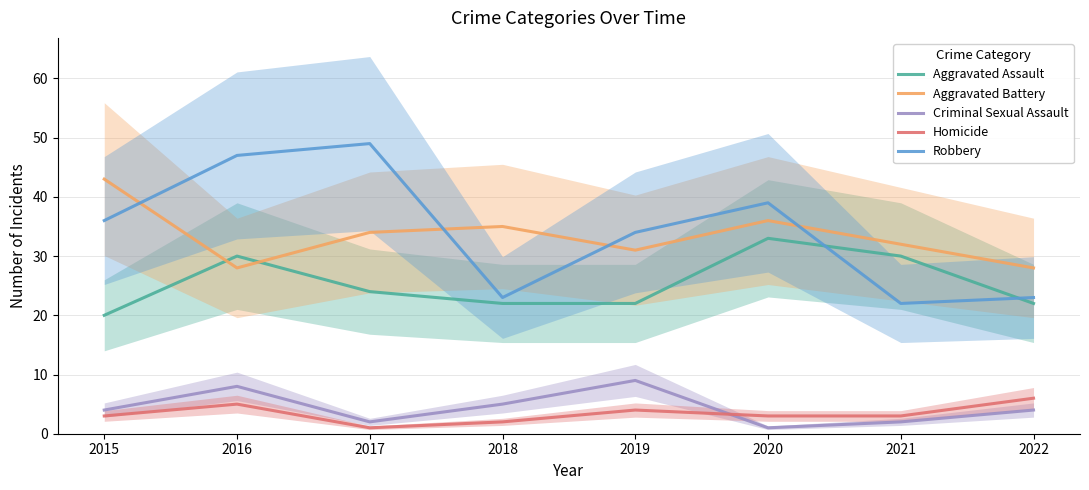

What is the lowest value of the Robbery series?

22